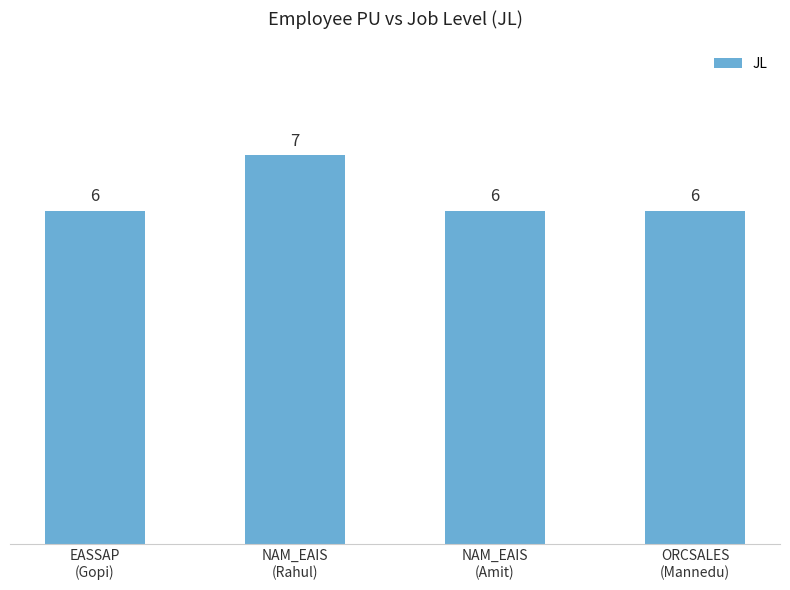

What is the greatest value displayed?

7